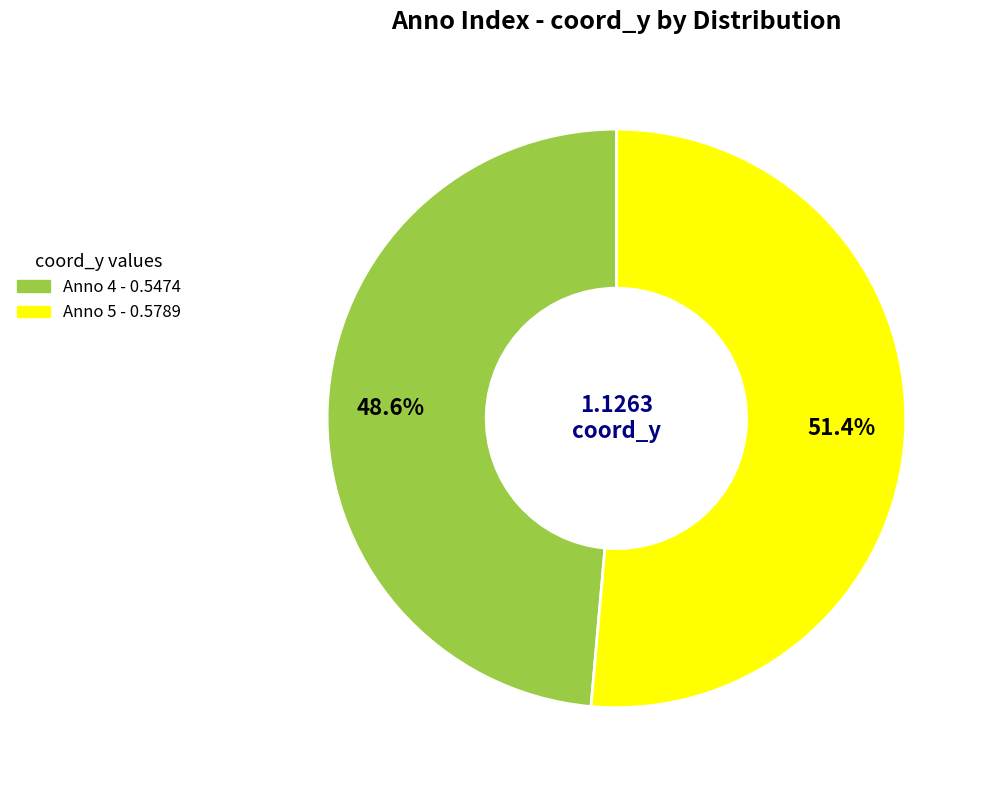

Is there a majority slice in this chart?

Yes